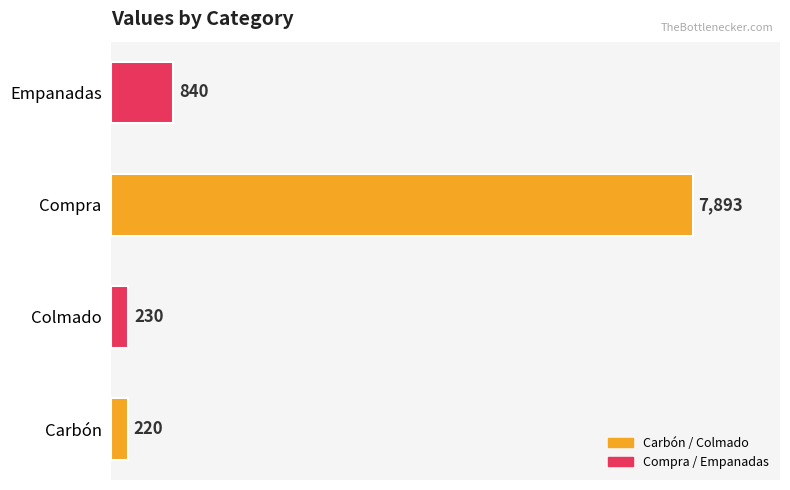

How many data points are less than 840?

2